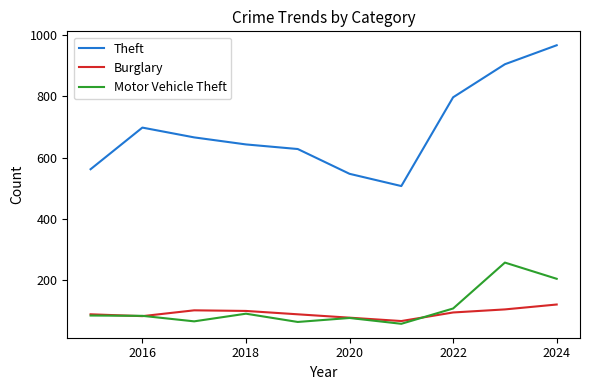

Which series has the widest spread of values?

Theft